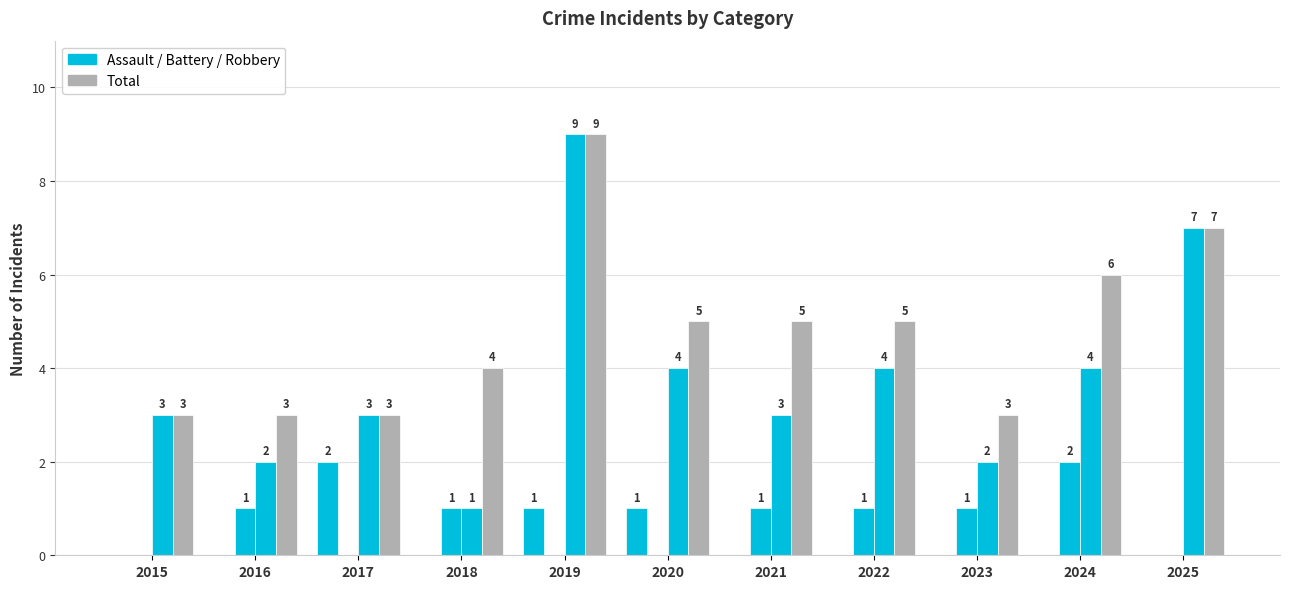

What is the spread (max minus min) of values at 2016?

3